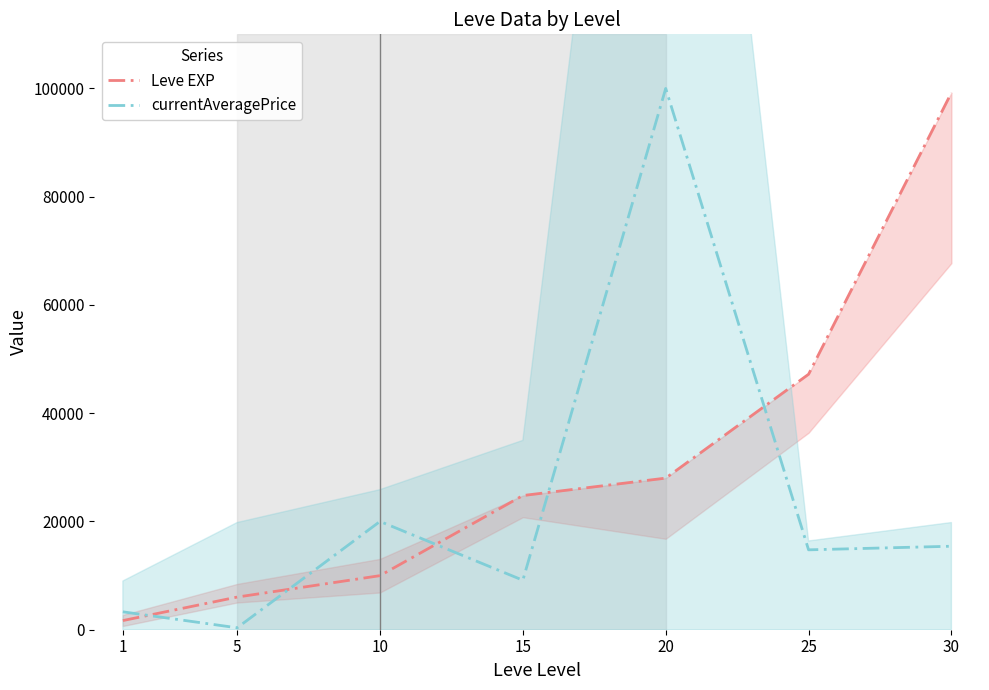

The Leve EXP series shows 2426 at 1. True or false?

False